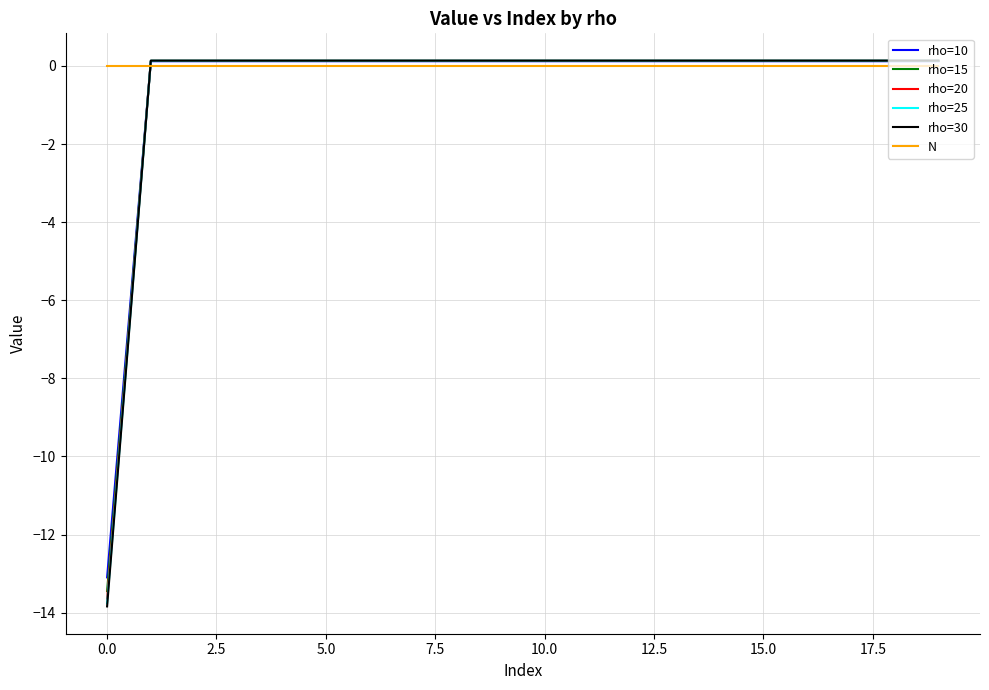

What is the sum of all rho=25 values?

-11.2